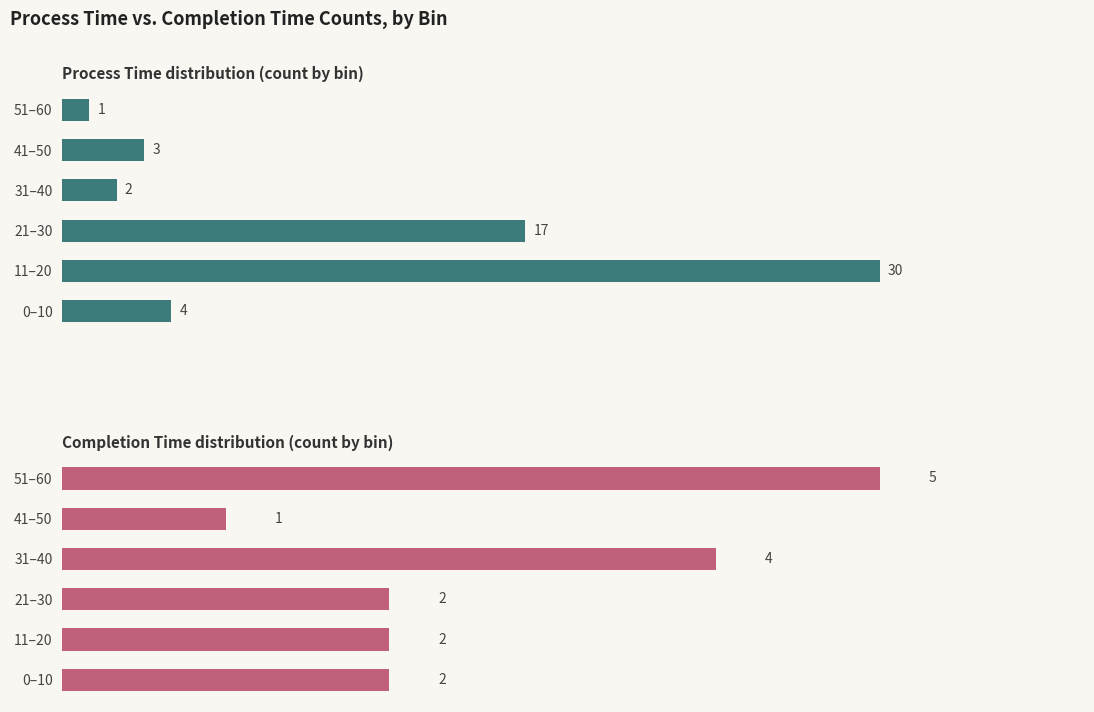

Between 21–30 and 41–50, which series saw the biggest shift?

process_time